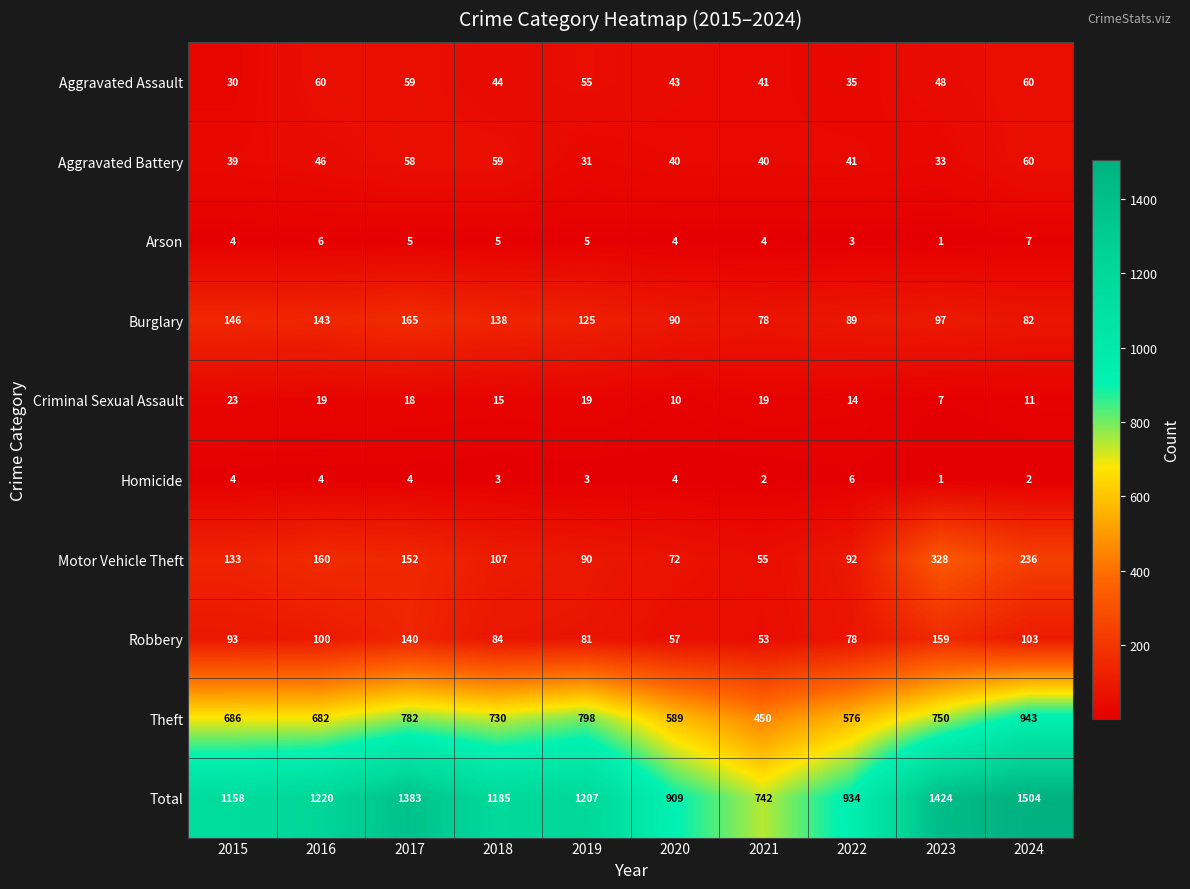

Which series has the largest total across all categories?

Total